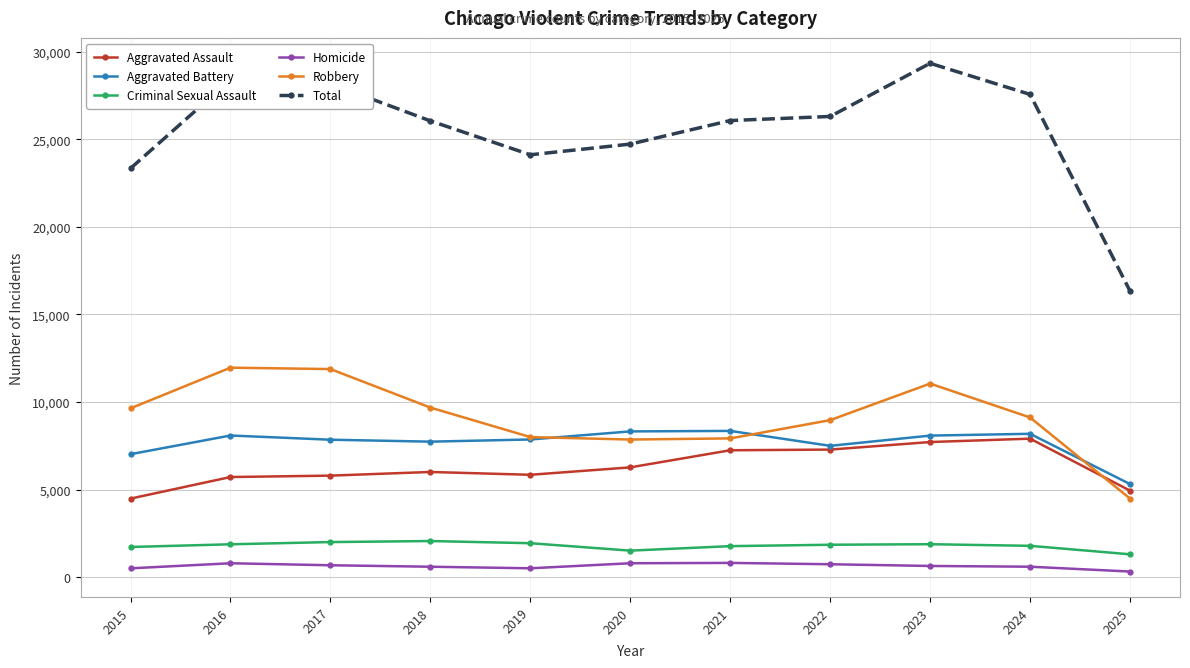

Is it true that Aggravated Battery equals 12840 at 2022?

False